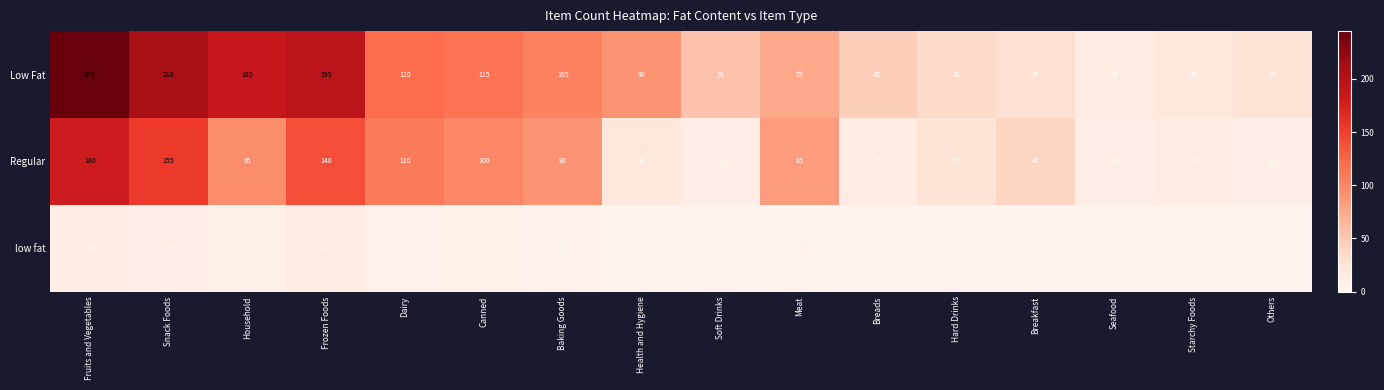

The value of Low Fat at Hard Drinks is 35. True or false?

True